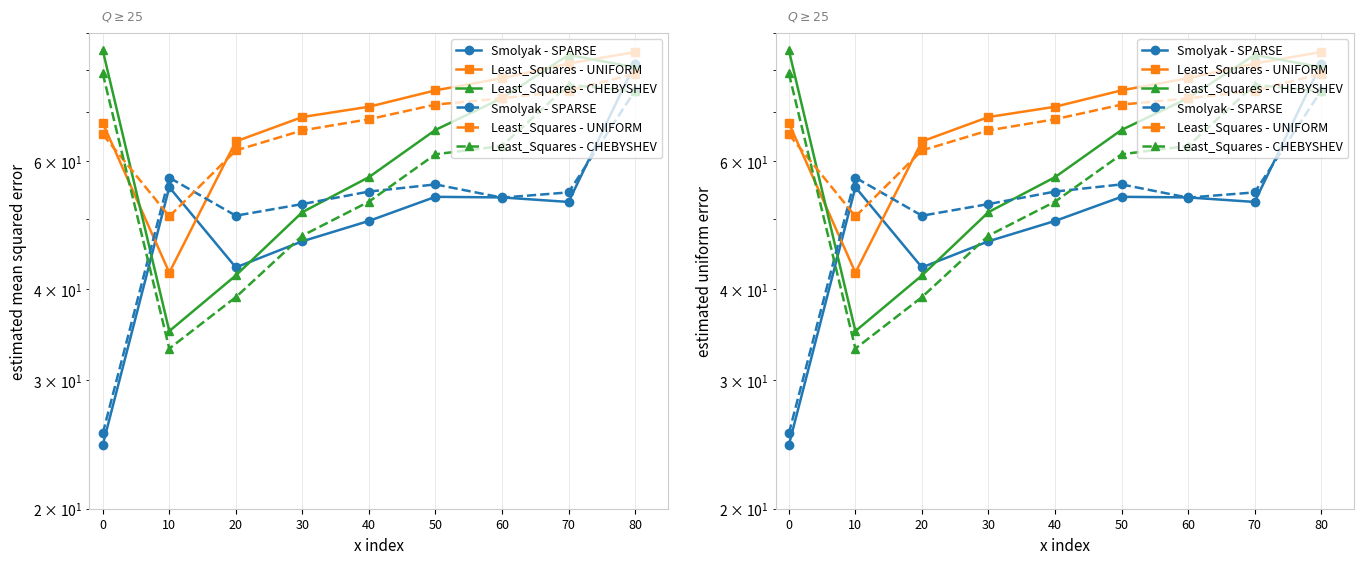

How many times do Least_Squares - UNIFORM and Least_Squares - CHEBYSHEV cross each other?

3